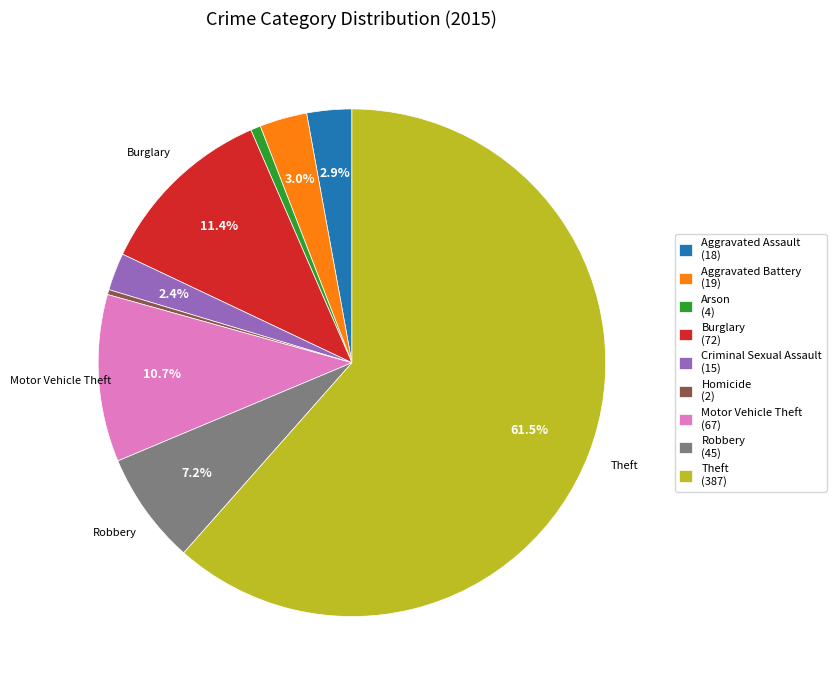

Which has a higher value, Robbery or Criminal Sexual Assault?

Robbery